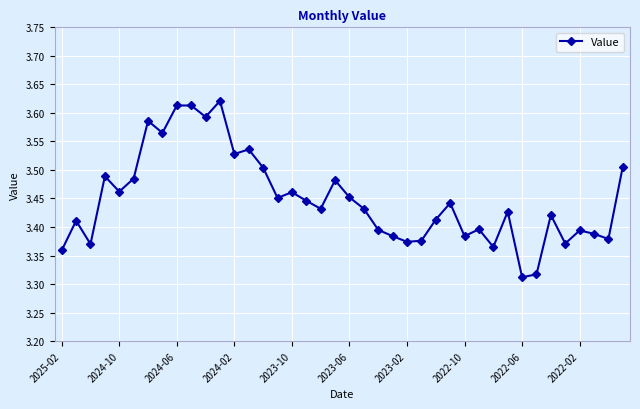

What is the difference between the second highest and minimum values?

0.3